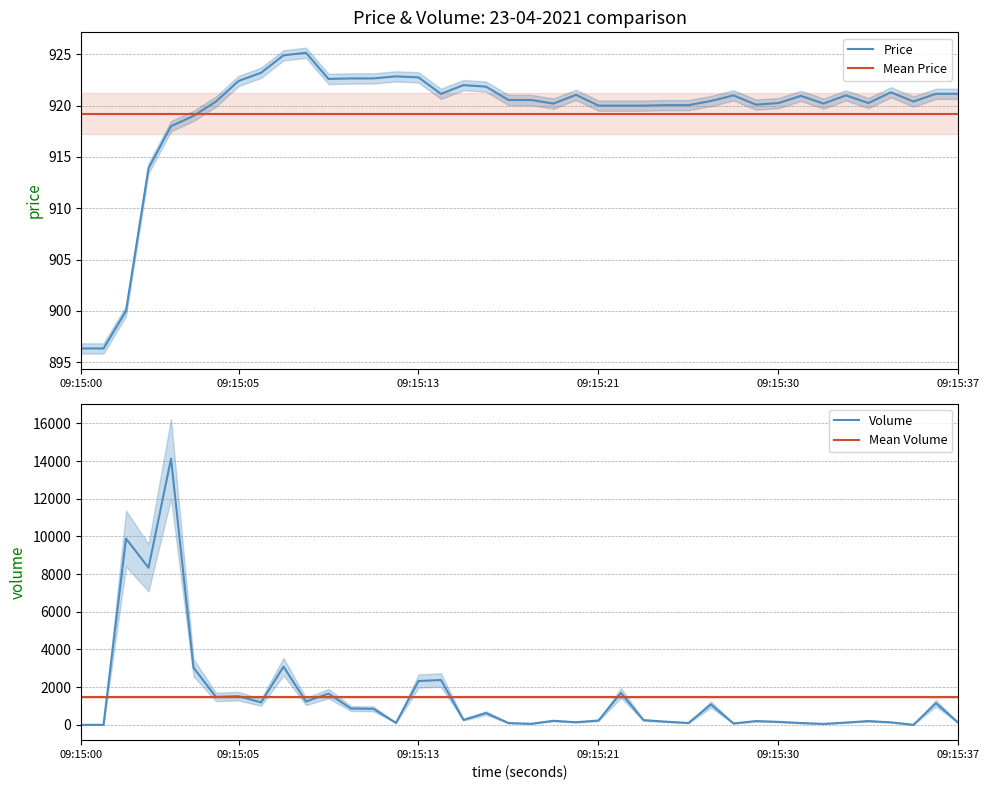

What is the sum of all Price values?

36768.8